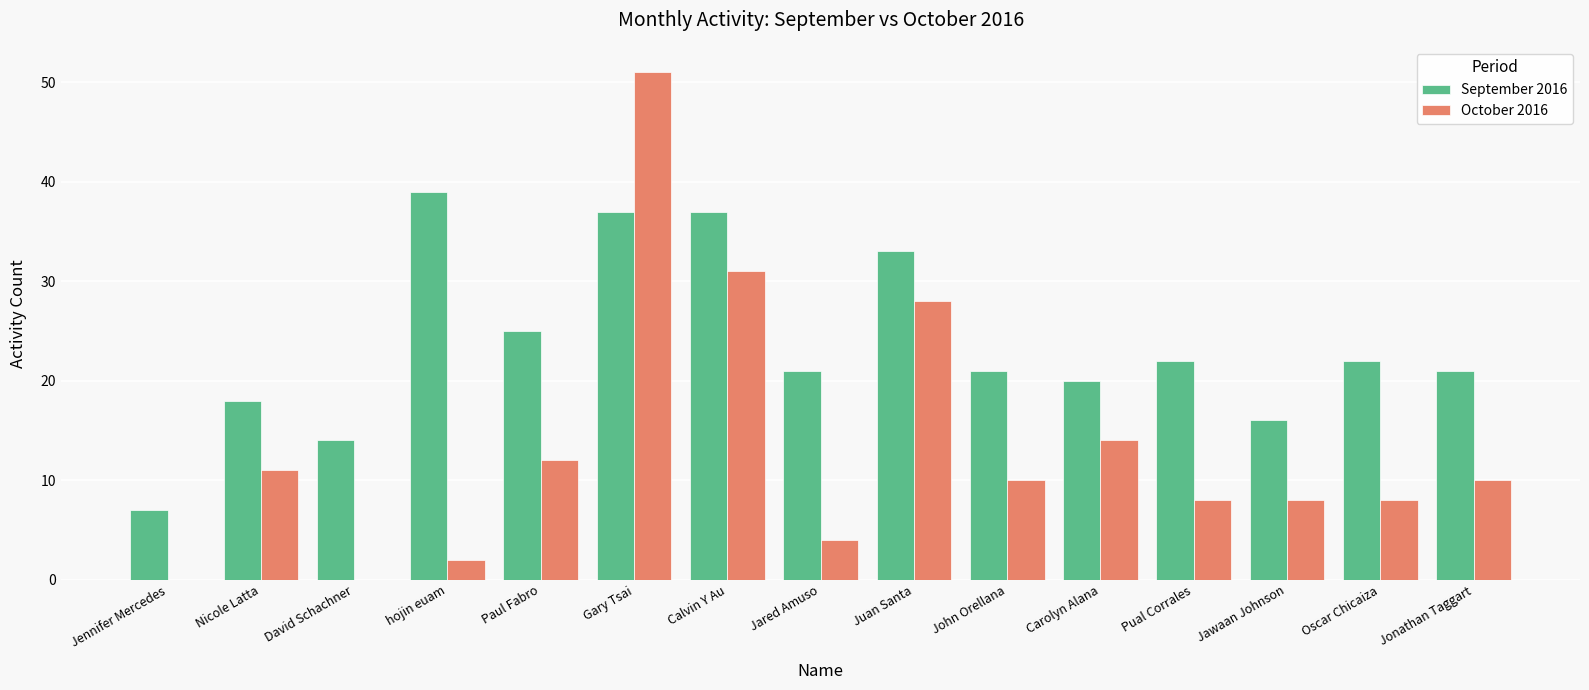

What is the maximum value for September 2016?

39